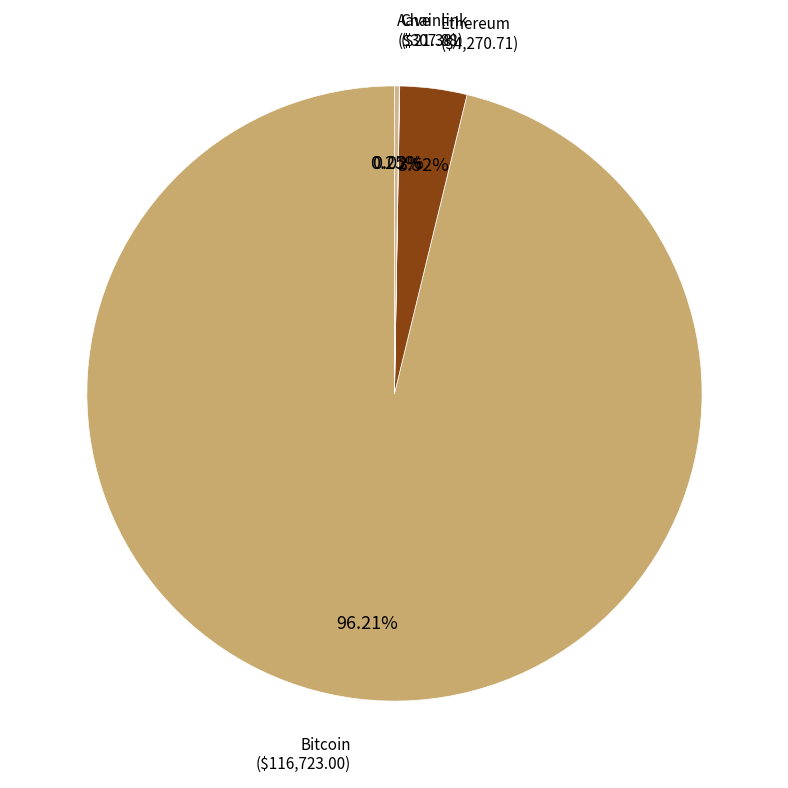

Count the number of slices in the pie.

4